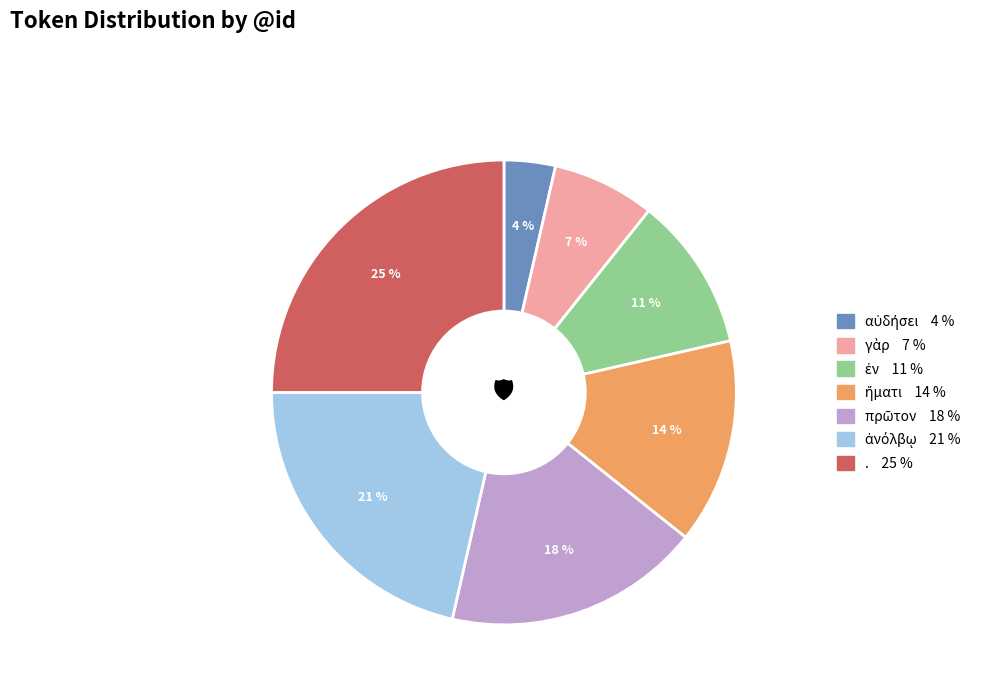

To the nearest percent, what is the difference between the largest and smallest slice percentages?

21%